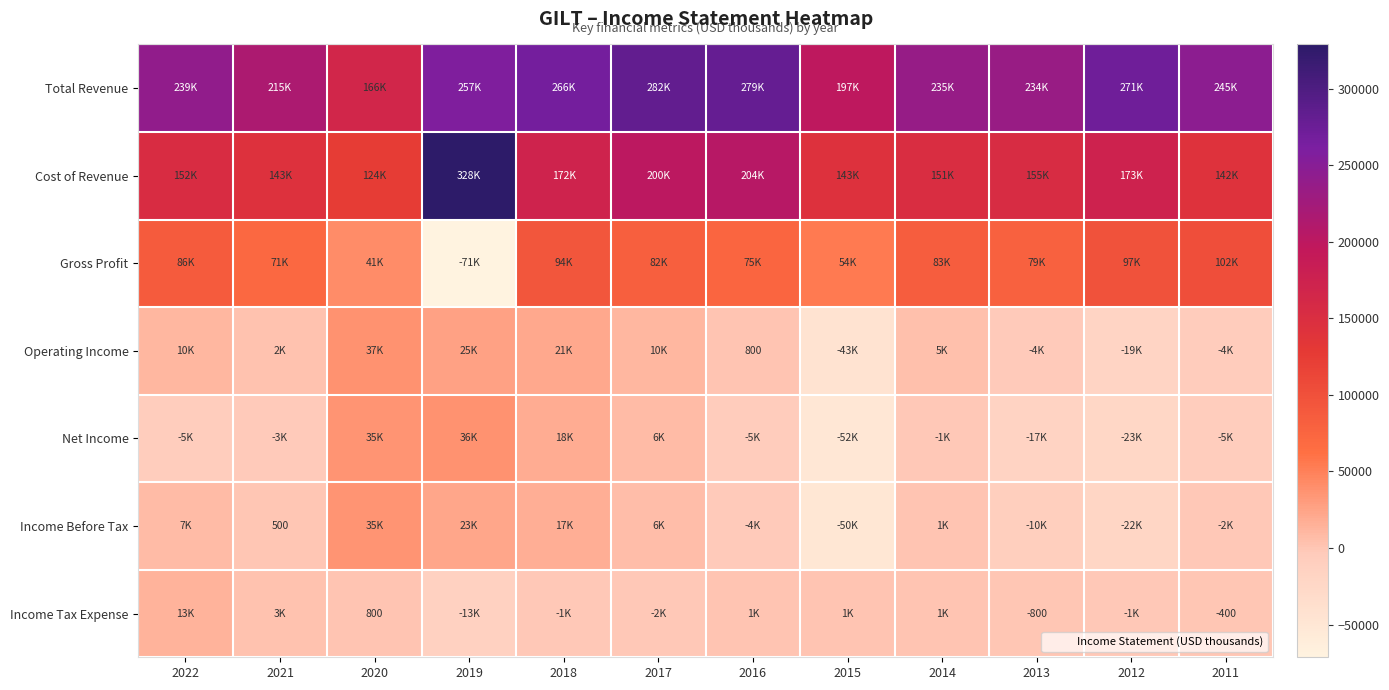

What is the difference between the Total Revenue values at 2019 and 2020?

91200